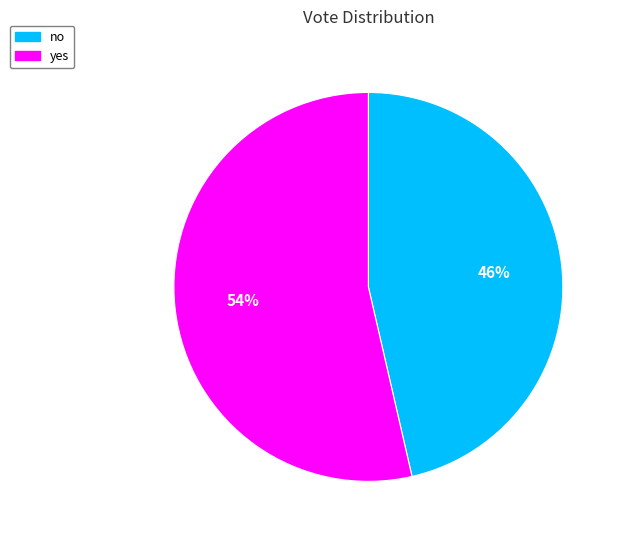

Is the sum of yes and no greater than half?

Yes